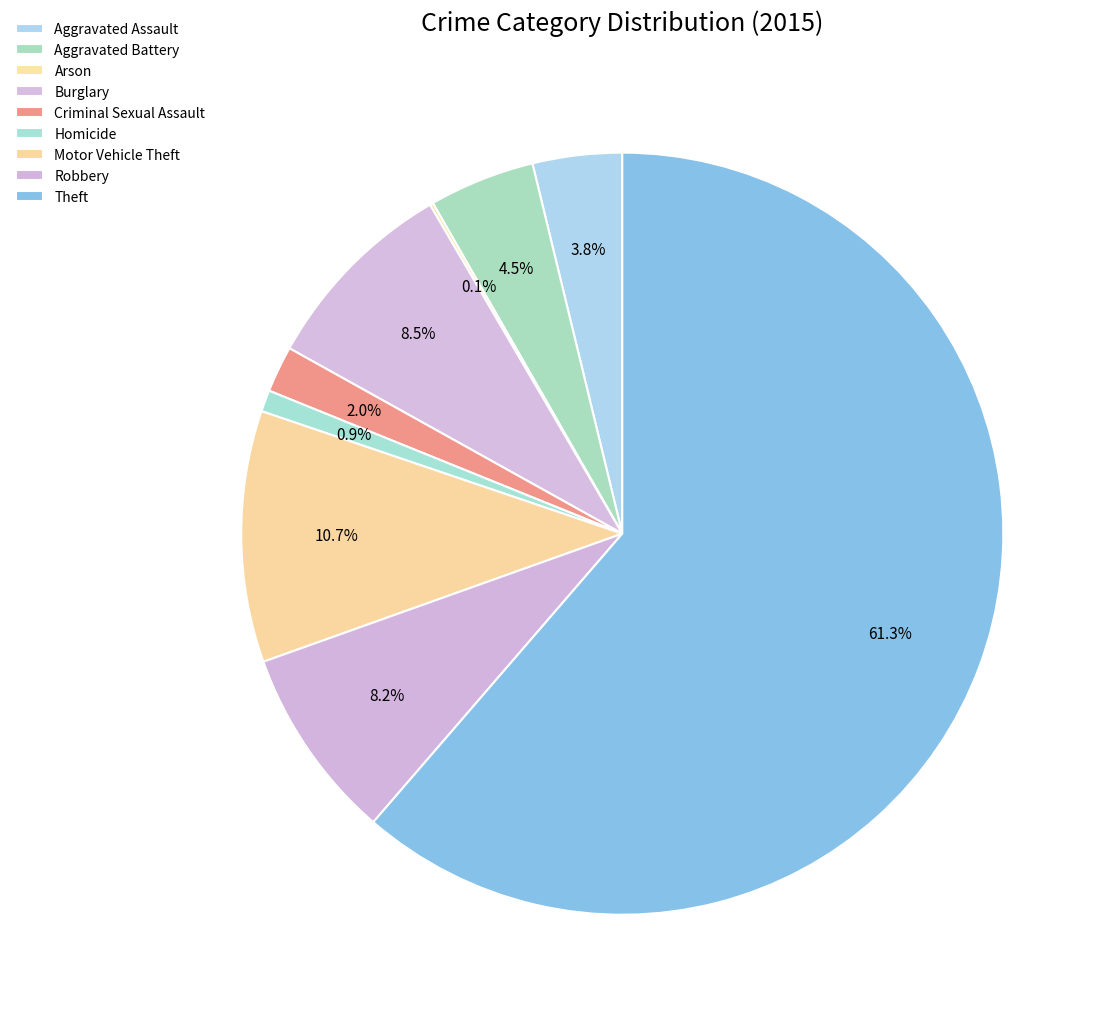

Which slice represents more than half of the pie?

Theft